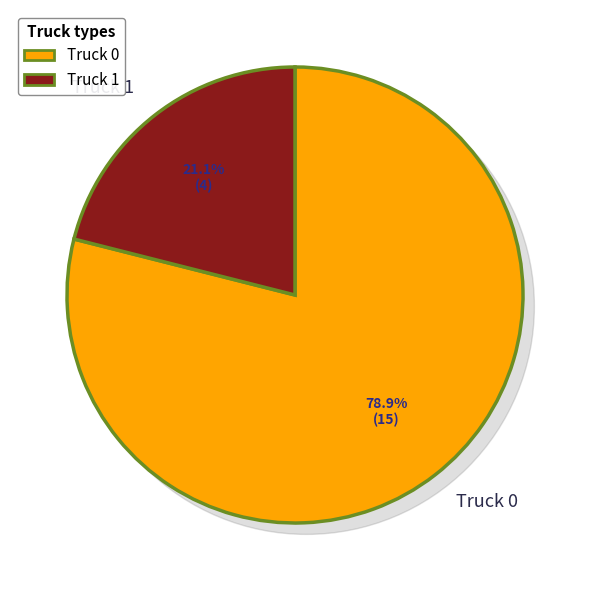

To the nearest percent, what is the difference between the largest and smallest slice percentages?

58%